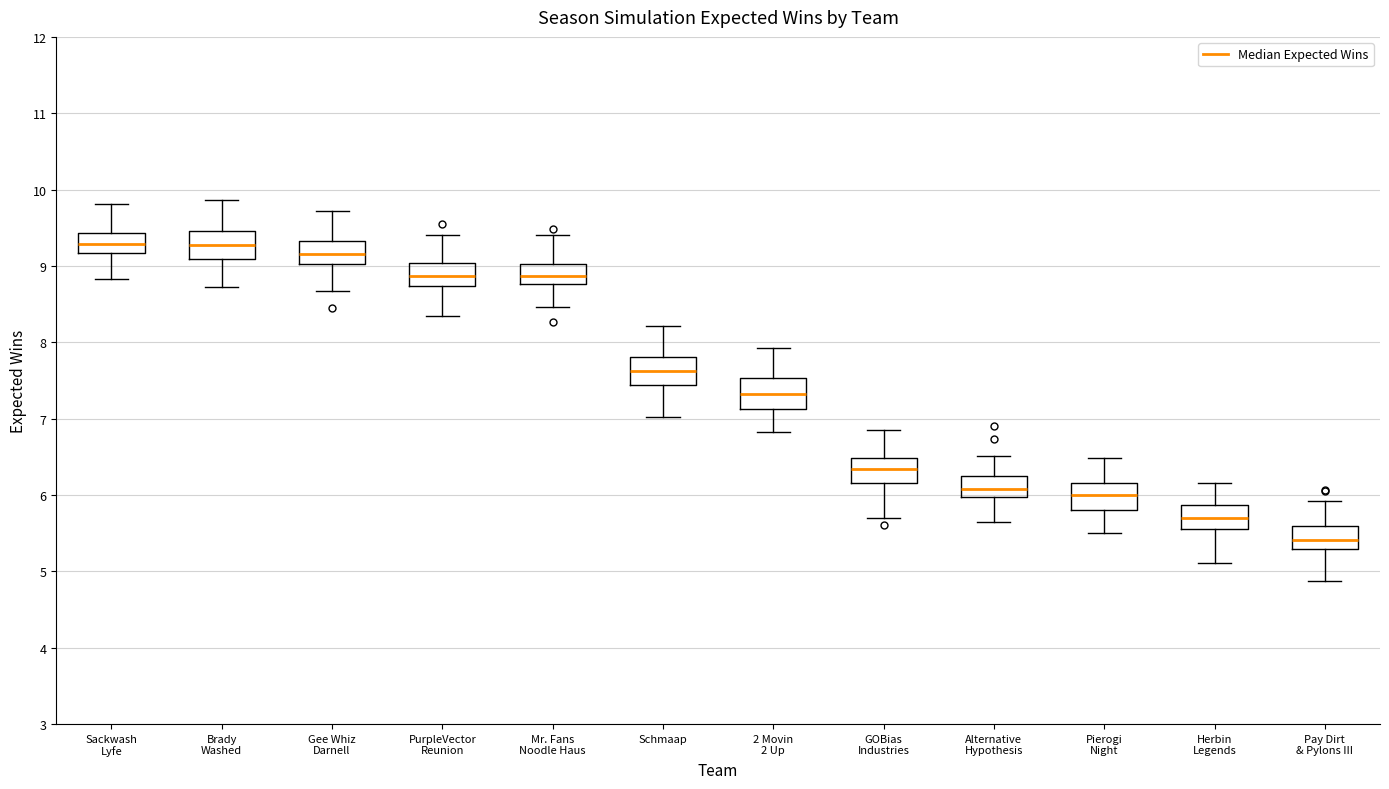

Reading left to right, read every box against the y-axis: the position of its median line, the range the box covers, and the ends of its whiskers. The values are not printed on the chart, so give them approximately, as read against the axis.

Sackwash Lyfe: median 9.3, box 9.2 to 9.4, whiskers 8.8 to 9.8
Brady Washed: median 9.3, box 9.1 to 9.5, whiskers 8.7 to 9.9
Gee Whiz Darnell: median 9.2, box 9.0 to 9.3, whiskers 8.7 to 9.7
PurpleVector Reunion: median 8.9, box 8.7 to 9.0, whiskers 8.3 to 9.4
Mr. Fans Noodle Haus: median 8.9, box 8.8 to 9.0, whiskers 8.5 to 9.4
Schmaap: median 7.6, box 7.4 to 7.8, whiskers 7.0 to 8.2
2 Movin 2 Up: median 7.3, box 7.1 to 7.5, whiskers 6.8 to 7.9
GOBias Industries: median 6.3, box 6.2 to 6.5, whiskers 5.7 to 6.9
Alternative Hypothesis: median 6.1, box 6.0 to 6.2, whiskers 5.6 to 6.5
Pierogi Night: median 6.0, box 5.8 to 6.2, whiskers 5.5 to 6.5
Herbin Legends: median 5.7, box 5.6 to 5.9, whiskers 5.1 to 6.2
Pay Dirt & Pylons III: median 5.4, box 5.3 to 5.6, whiskers 4.9 to 5.9